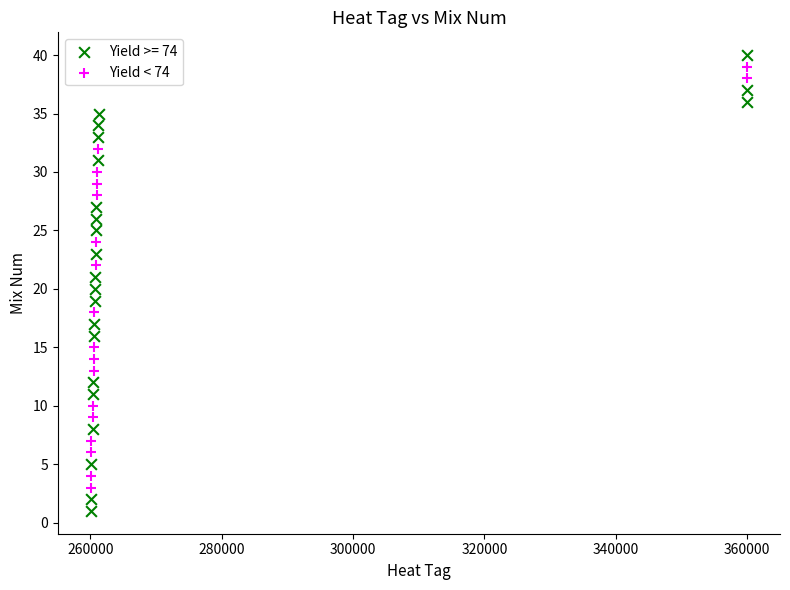

Which series contains the lowest Y value?

Yield >= 74